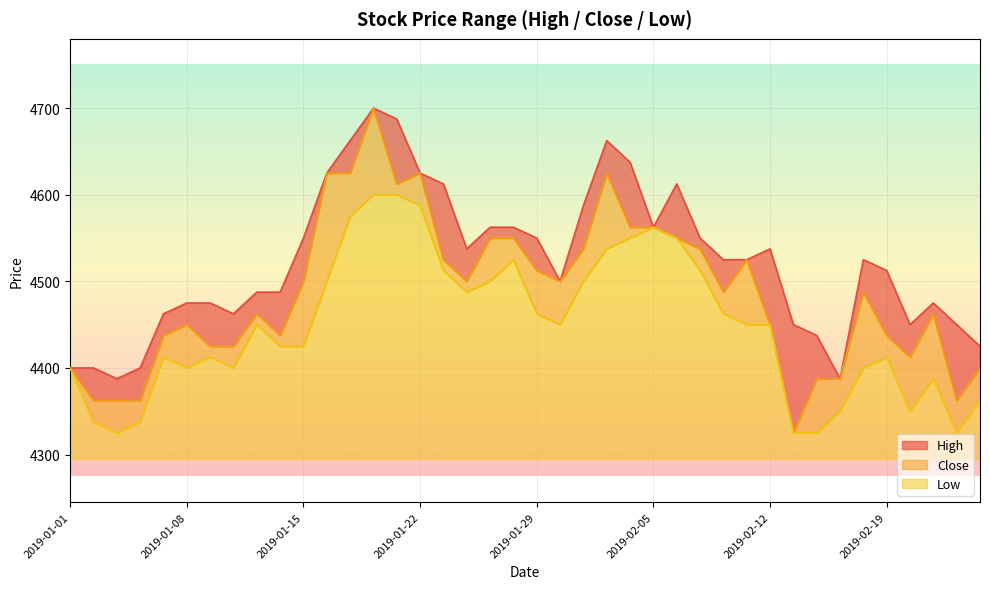

What is the sum of all High values?

180925.0